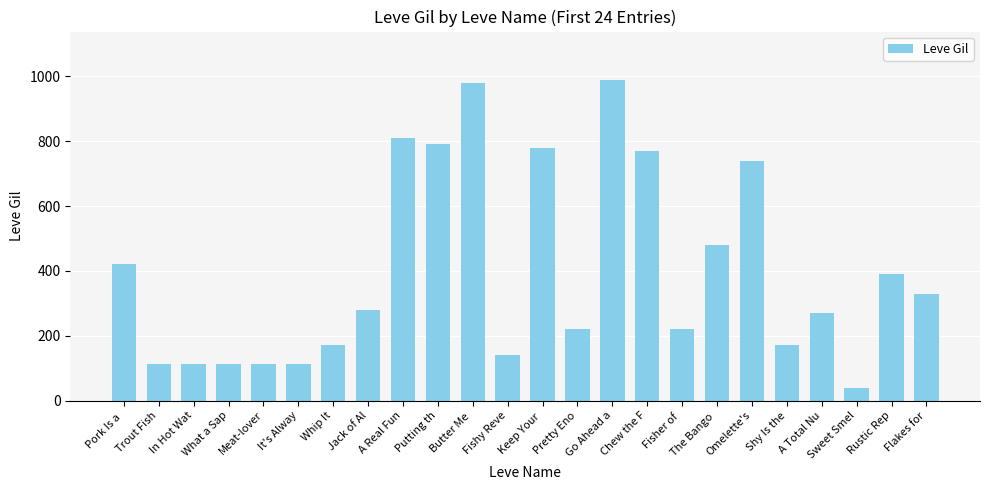

At which label is the value closest to 515?

The Bango 